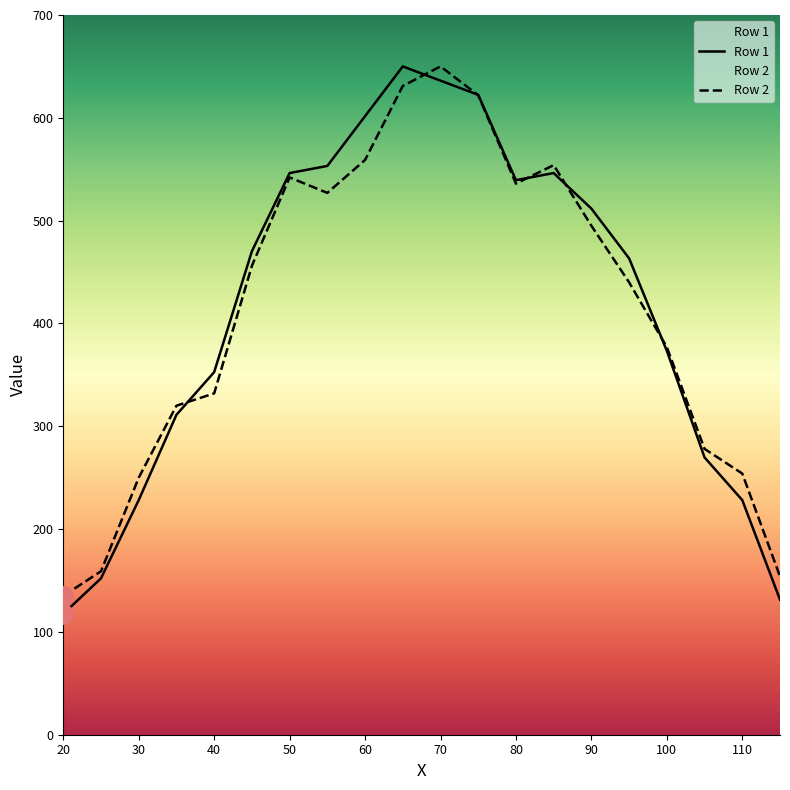

List the series in order of their overall mean, lowest first.

Row 2, Row 1